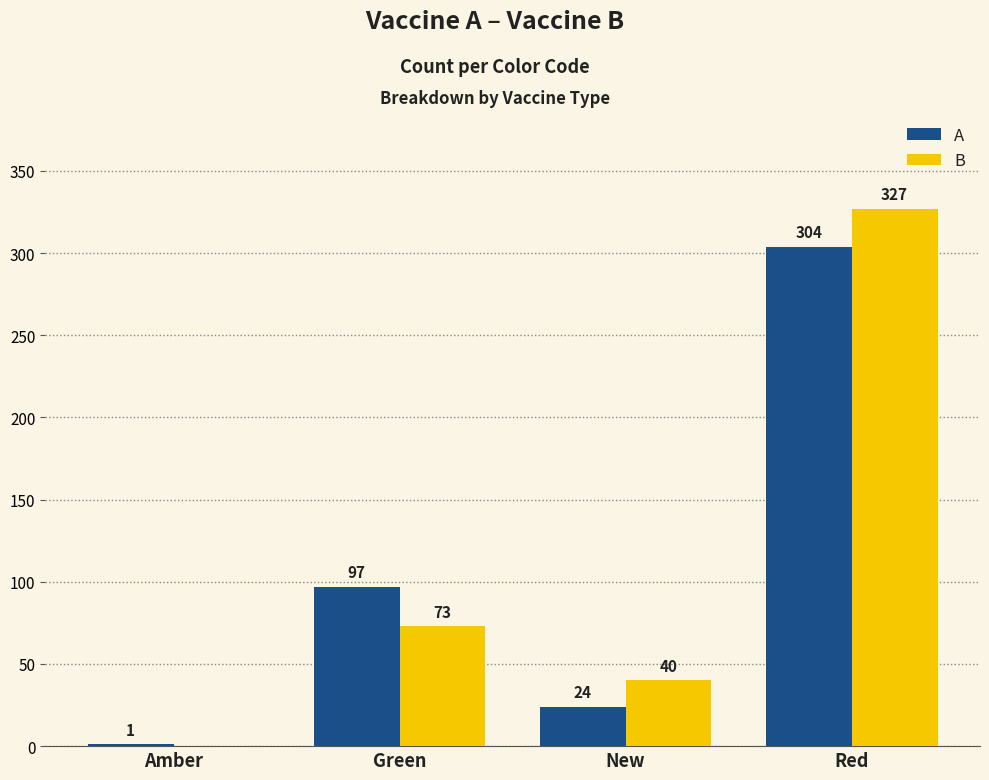

The B series shows 327 at Red. True or false?

True